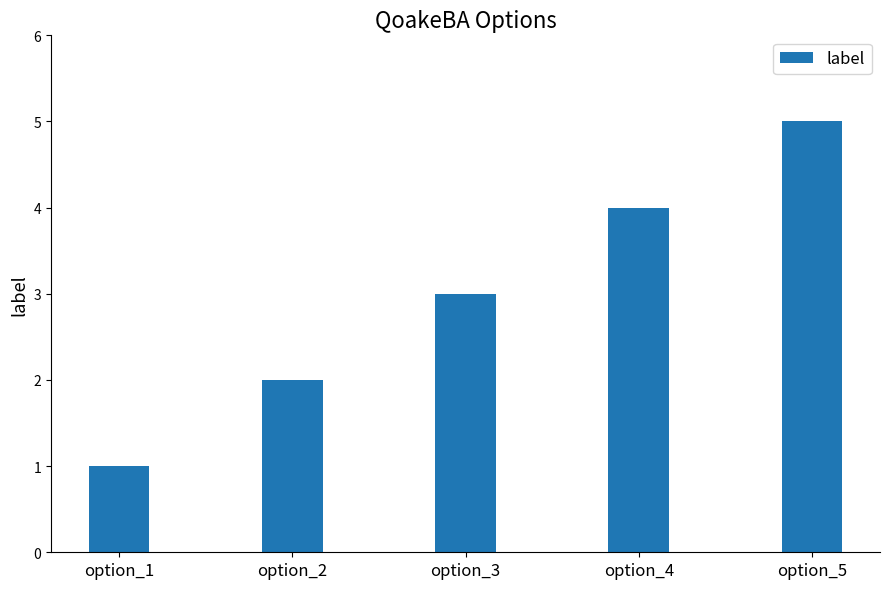

Rank the categories by value from lowest to highest.

option_1, option_2, option_3, option_4, option_5